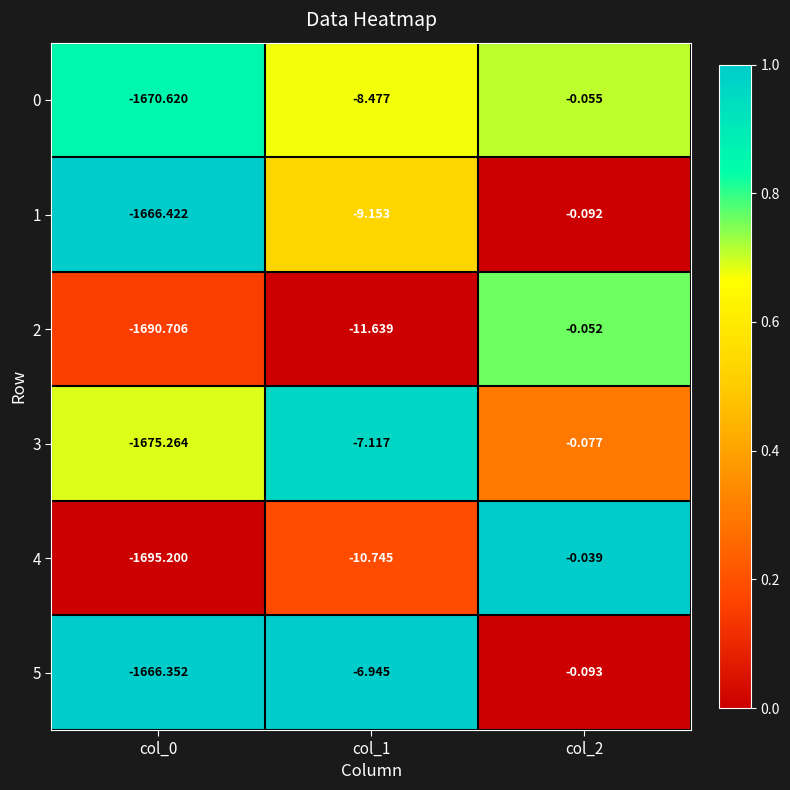

Is the value of 5 at col_1 greater than the value of 2 at col_0?

Yes